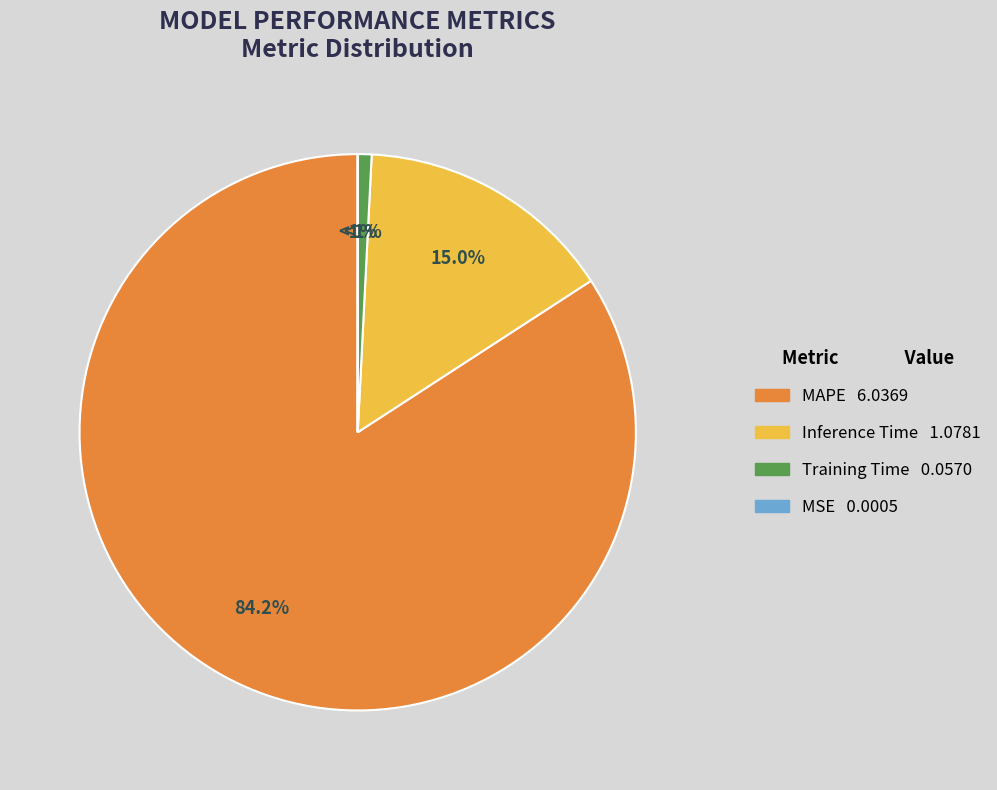

The Inference Time slice represents 15% of the pie. True or false?

True